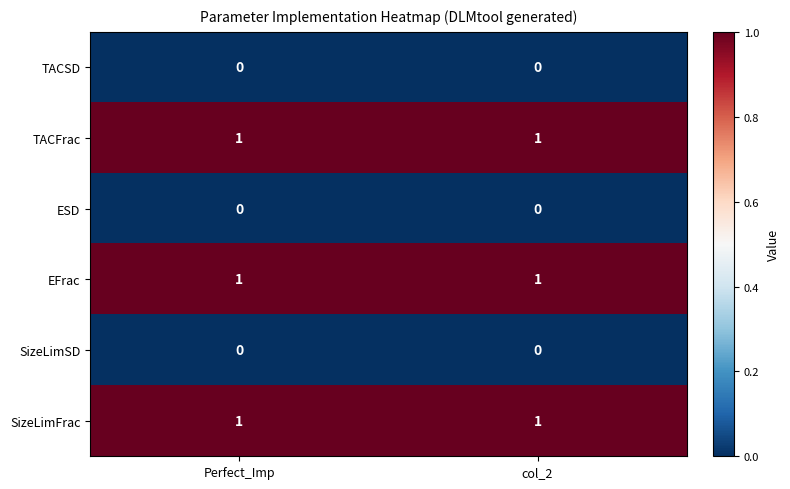

The ESD series shows 0 at Perfect_Imp. True or false?

True